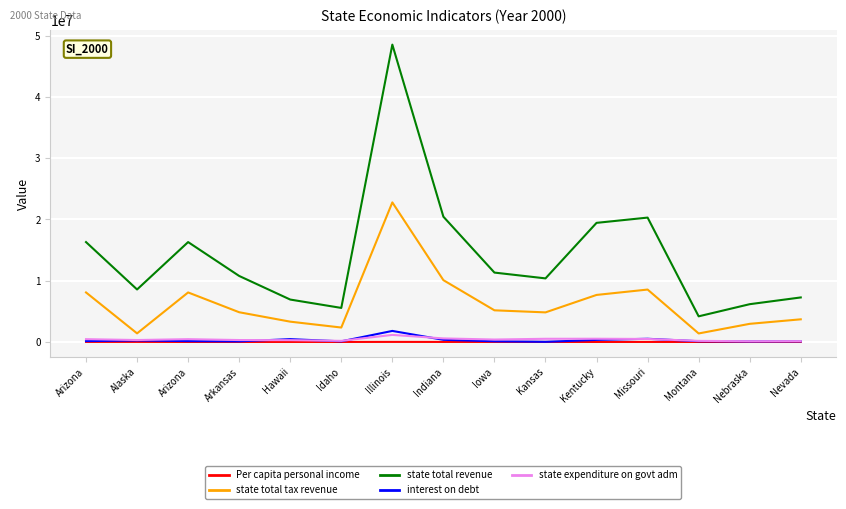

What are all the series names shown in the legend?

Per capita personal income, state total tax revenue, state total revenue, interest on debt, state expenditure on govt adm